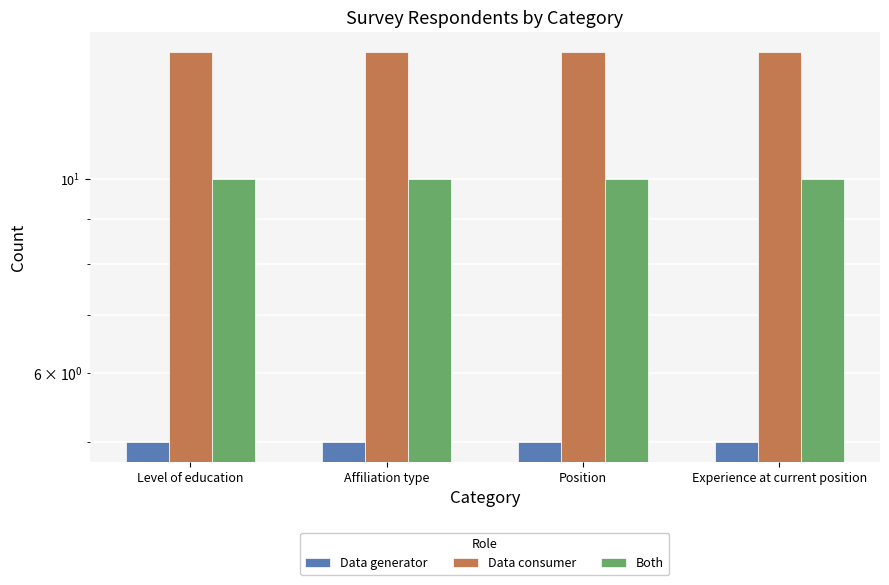

Is it true that Both equals 10 at Affiliation type?

True